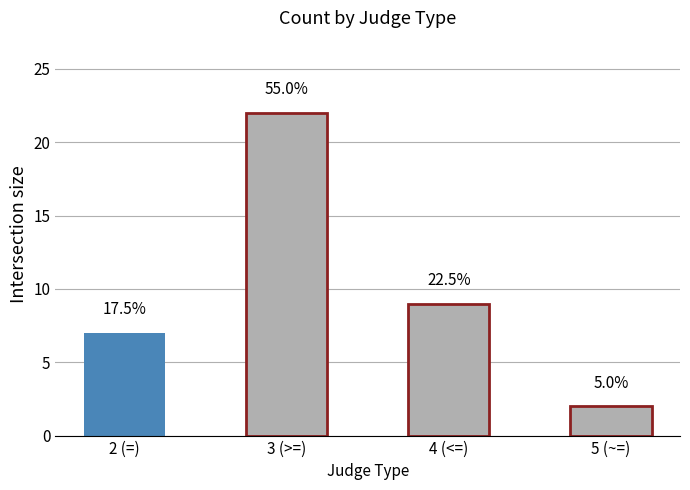

Are the bars horizontal?

No